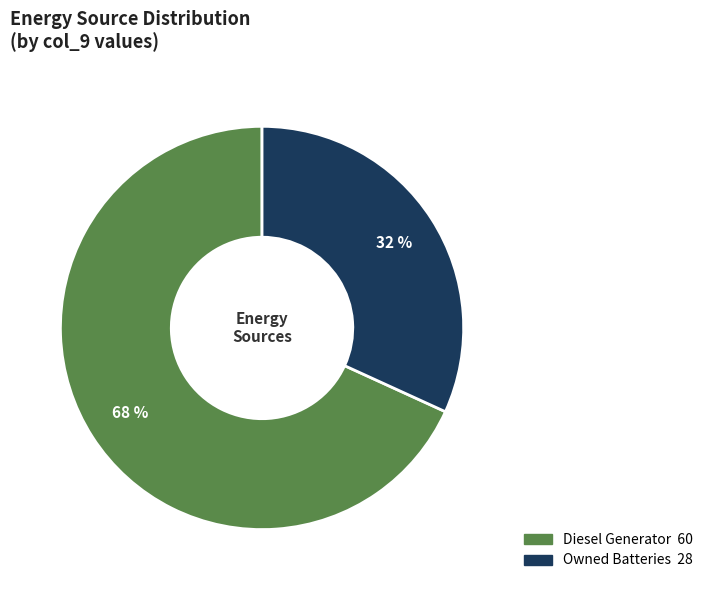

Is there a majority slice in this chart?

Yes